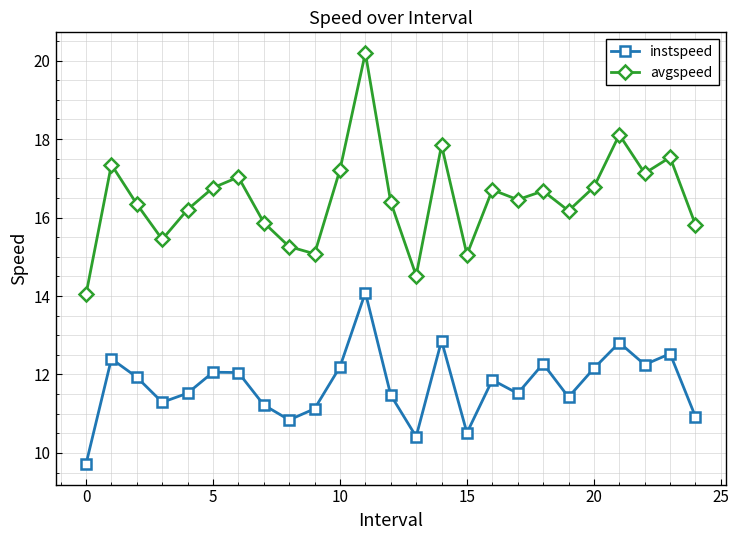

What is the difference between the maximum and minimum values in the avgspeed series?

6.2